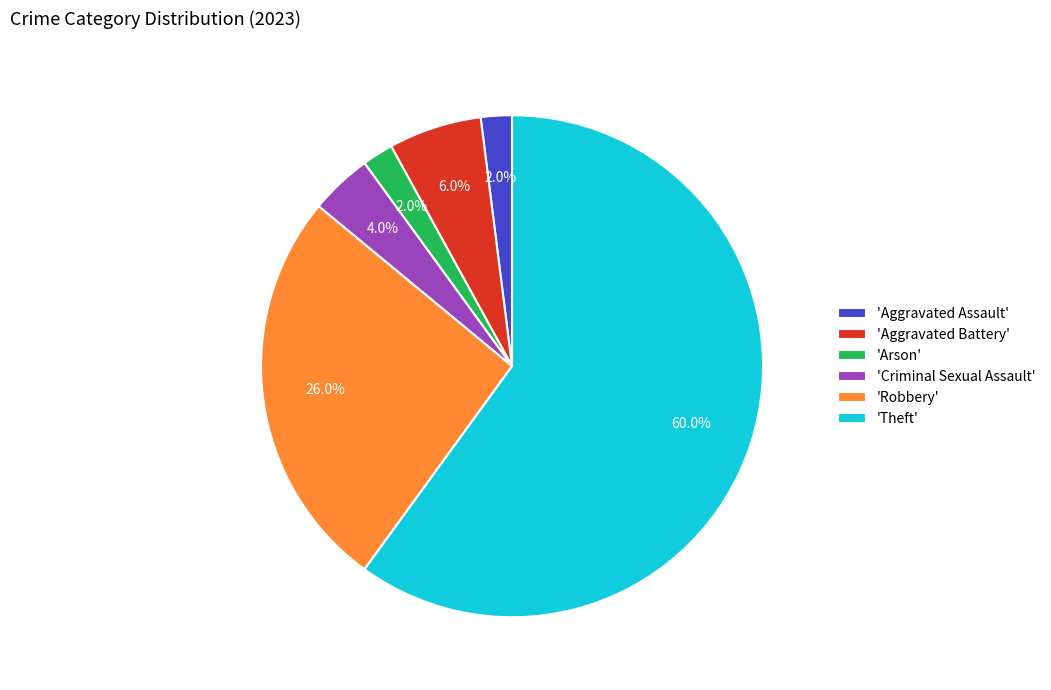

Which category has the biggest portion of the pie?

'Theft'